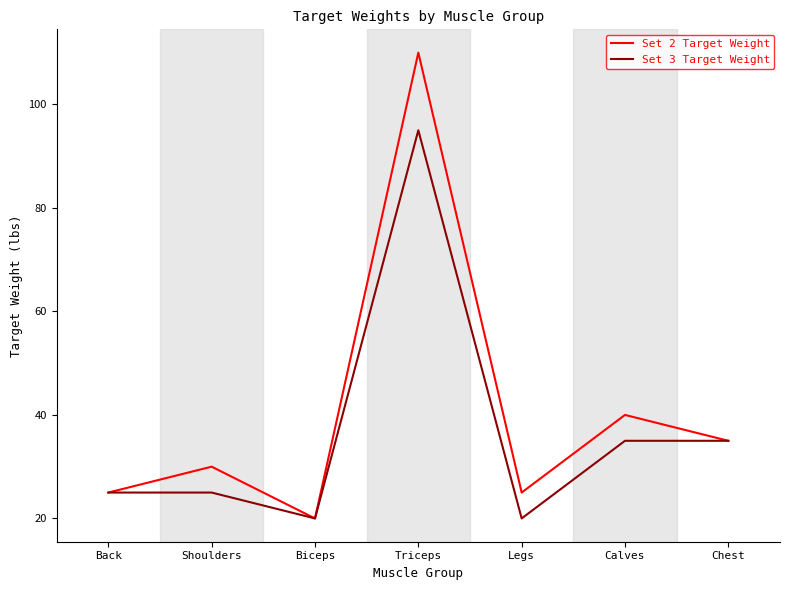

True or false: Set 2 Target Weight has more than 1 interior local peaks.

True